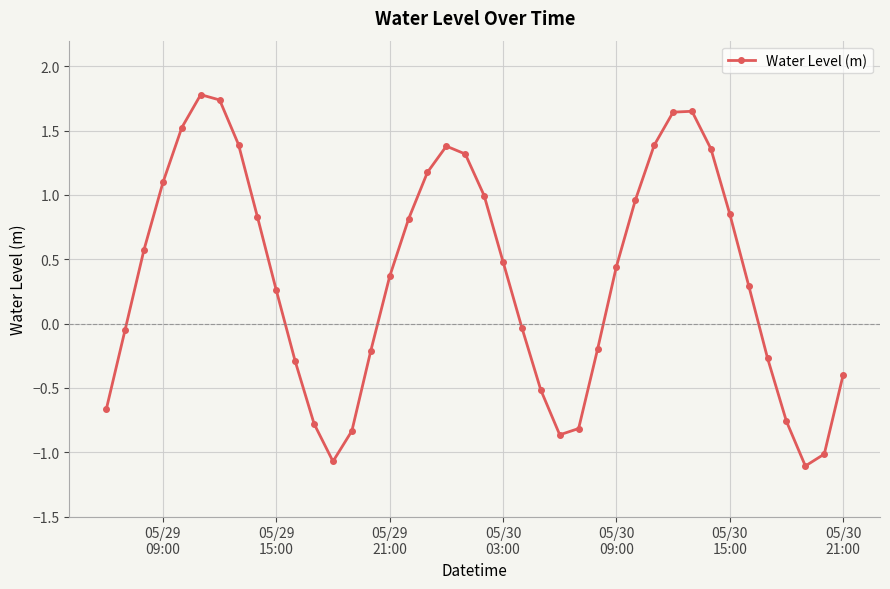

True or false: the data has more than 2 interior local peaks.

True